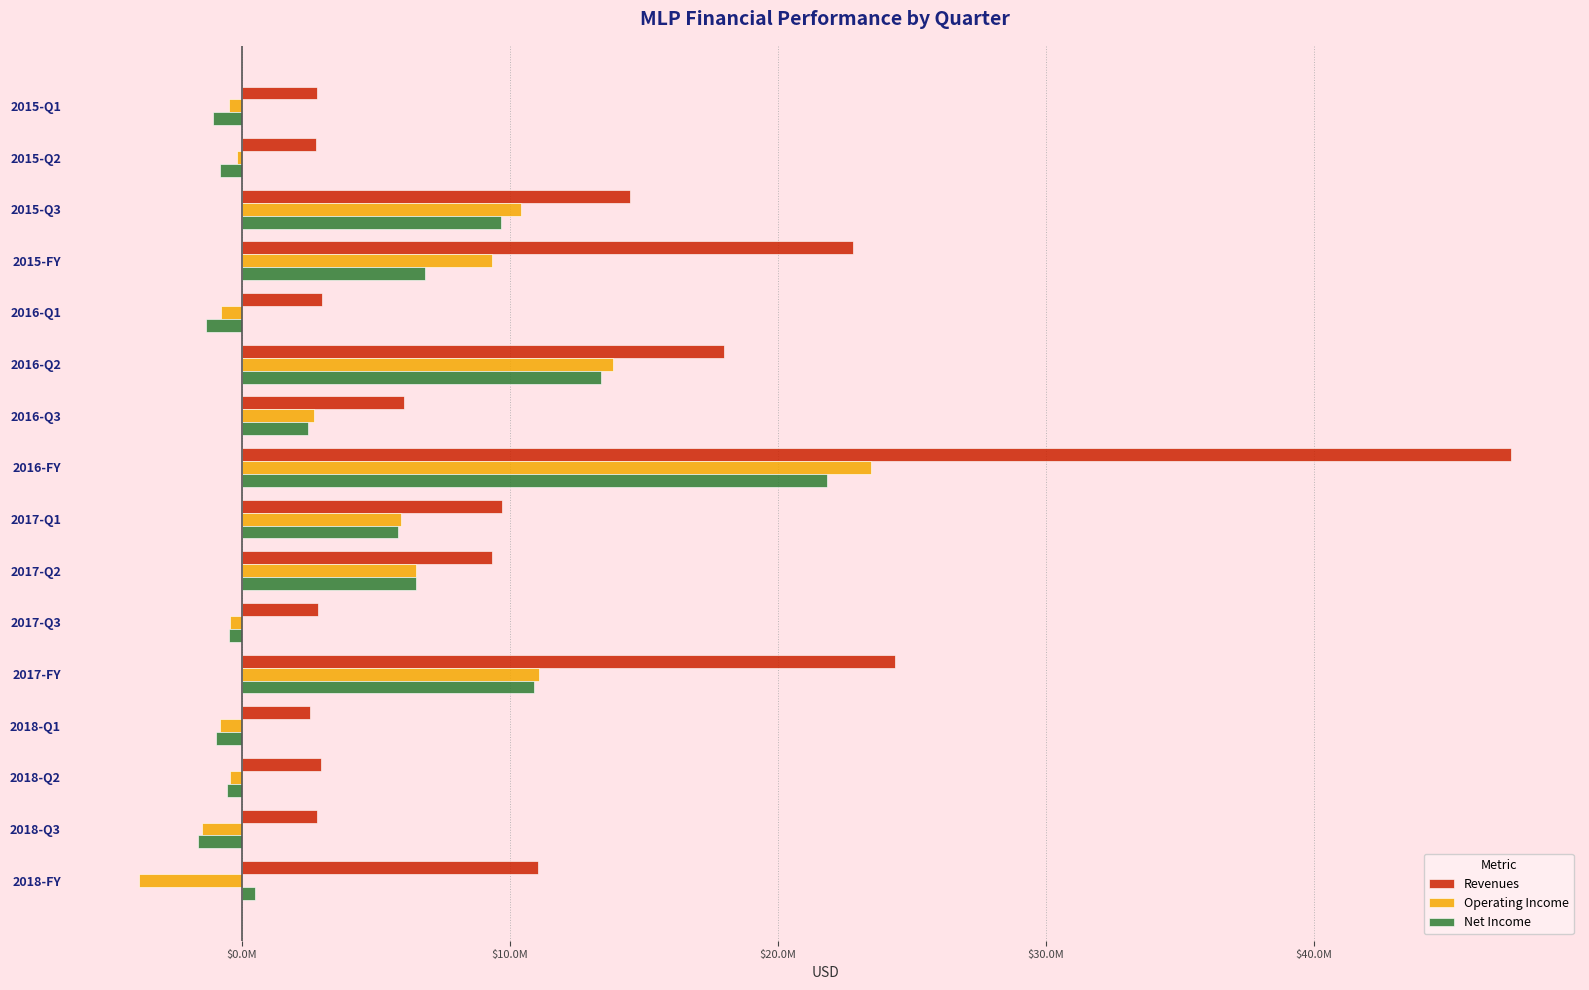

What are all the series names shown in the legend?

Revenues, Operating Income, Net Income